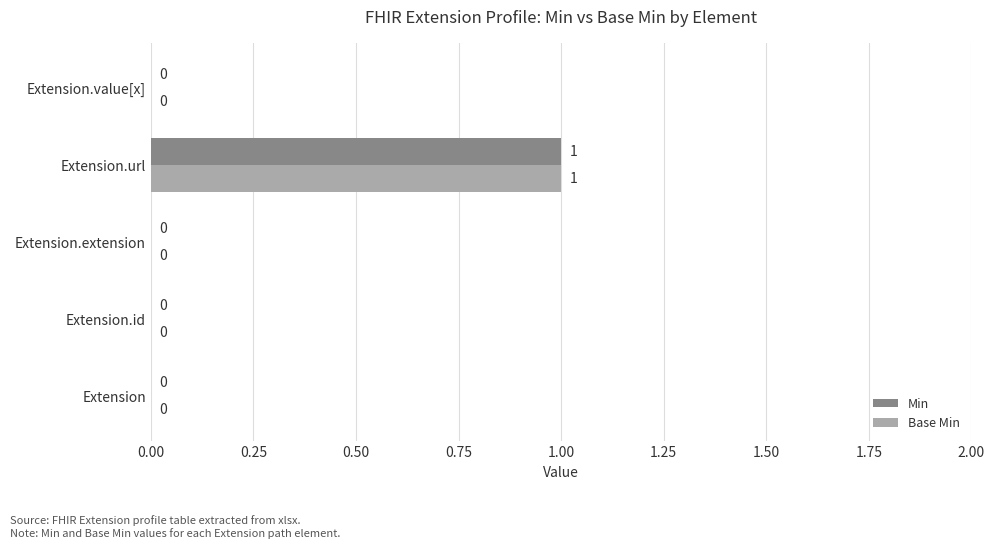

At which category is the sum across all series the highest?

Extension.url